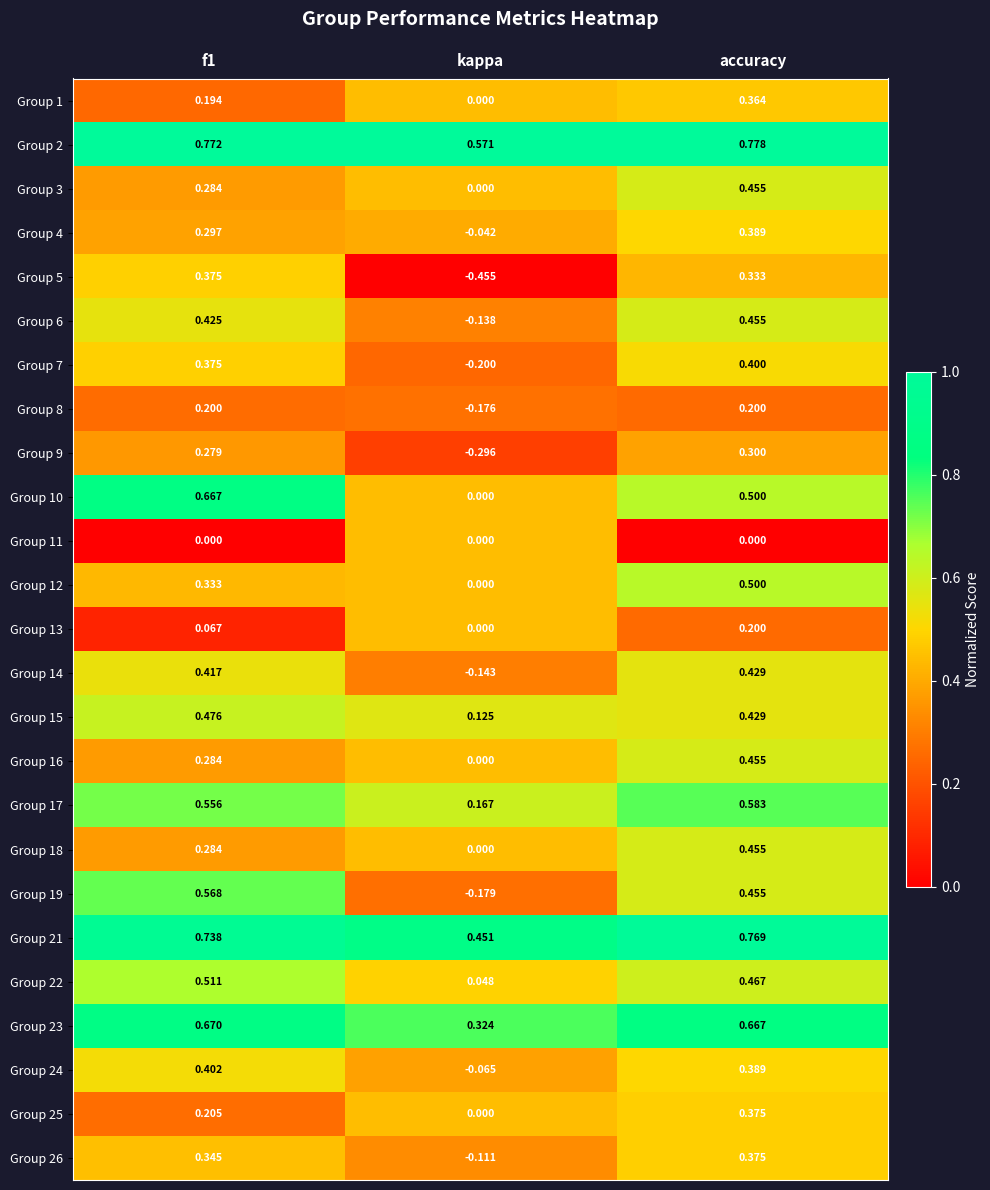

At how many categories does at least one series exceed 0?

3